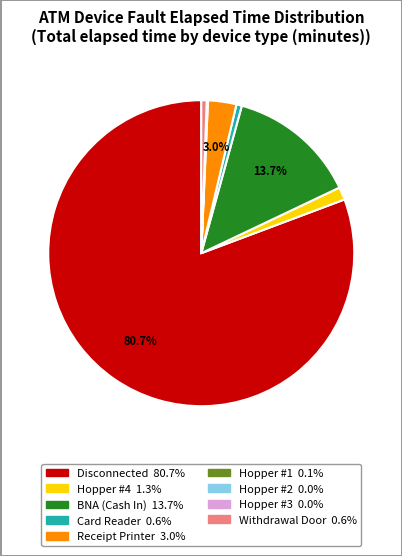

What is the largest slice in the pie chart?

Disconnected